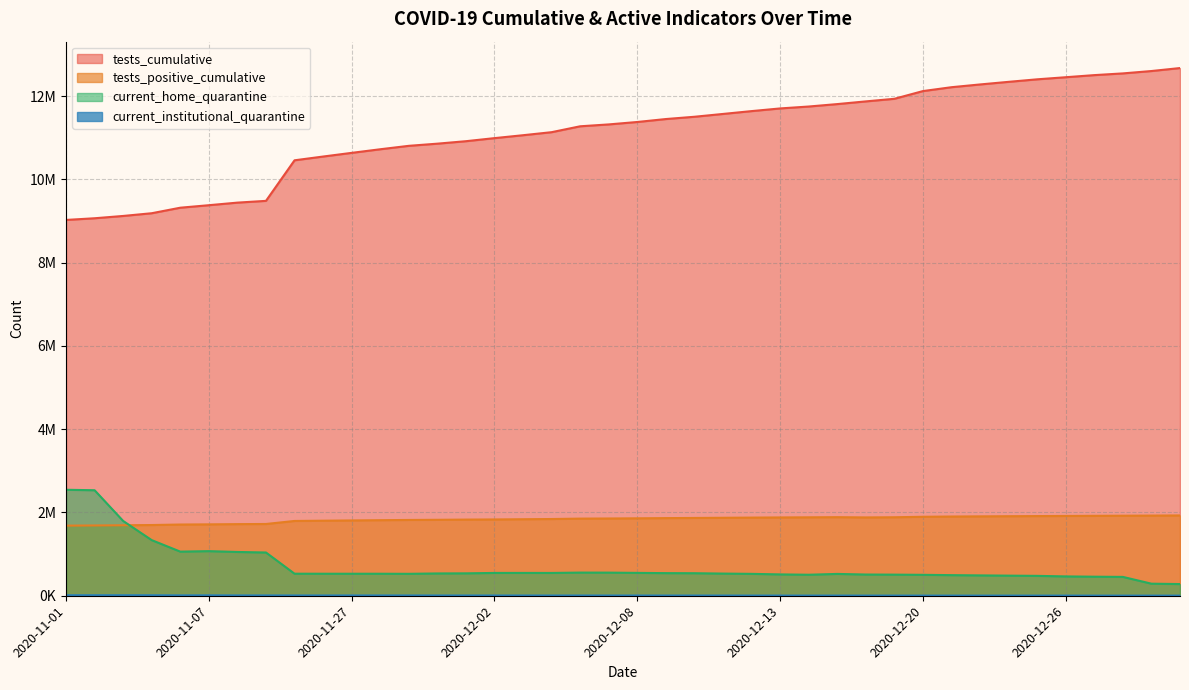

What are all the series names shown in the legend?

tests_cumulative, tests_positive_cumulative, current_home_quarantine, current_institutional_quarantine